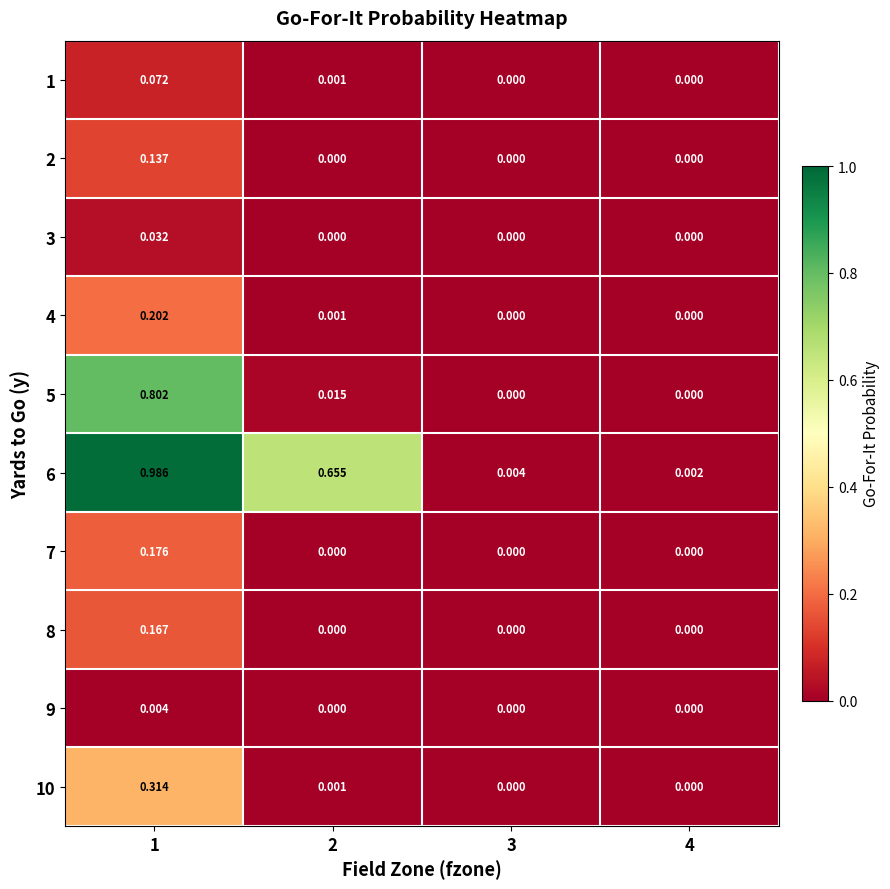

Reading right to left, extract all data points from this chart.

1: 4=0.0	3=0.0	2=0.0	1=0.1
2: 4=0.0	3=0.0	2=0.0	1=0.1
3: 4=0.0	3=0.0	2=0.0	1=0.0
4: 4=0.0	3=0.0	2=0.0	1=0.2
5: 4=0.0	3=0.0	2=0.0	1=0.8
6: 4=0.0	3=0.0	2=0.7	1=1.0
7: 4=0.0	3=0.0	2=0.0	1=0.2
8: 4=0.0	3=0.0	2=0.0	1=0.2
9: 4=0.0	3=0.0	2=0.0	1=0.0
10: 4=0.0	3=0.0	2=0.0	1=0.3